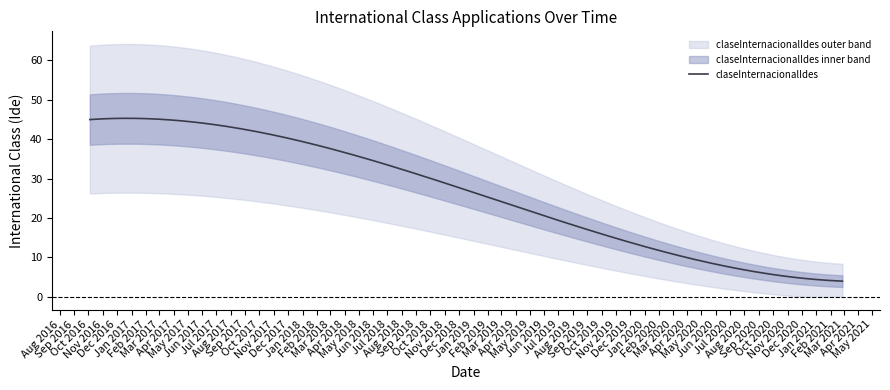

Is it true that the value at 2021-02-26 is 4?

True